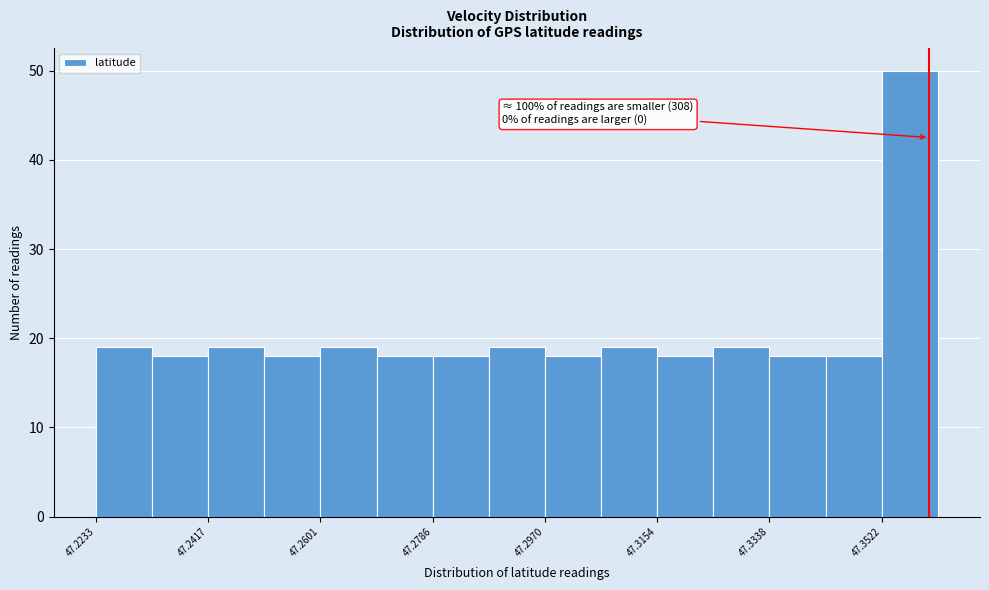

Which range on the x-axis has the tallest bar?

47.352 to 47.362